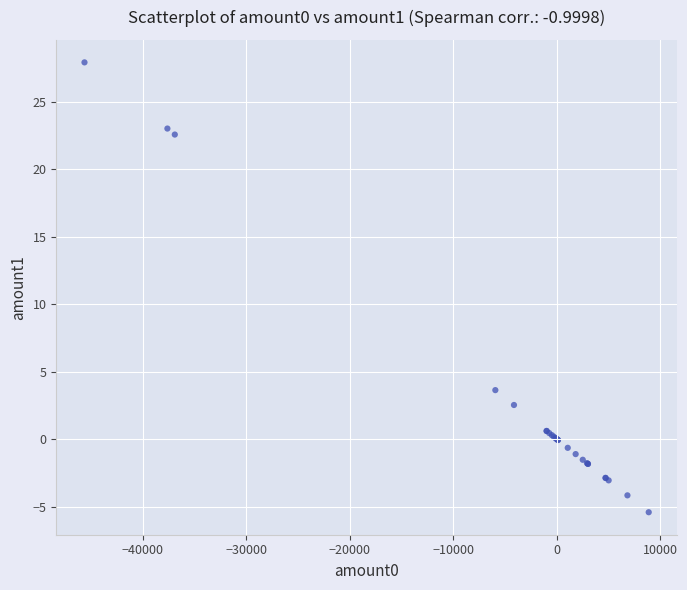

What Y value in the scatter plot is closest to 11?

3.6